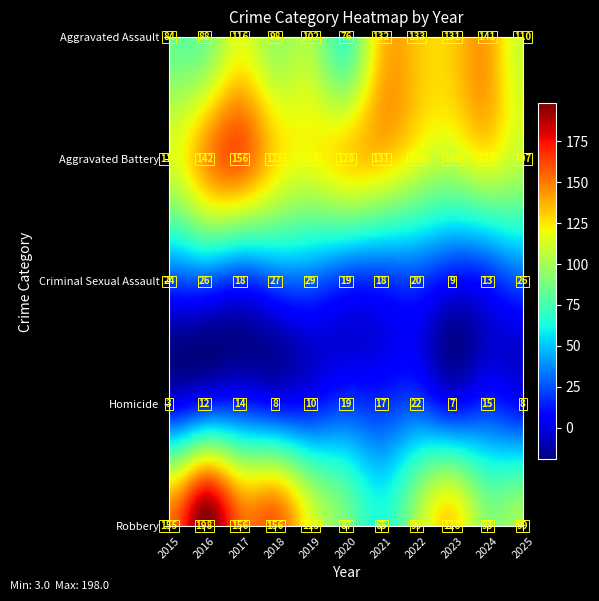

How many series are shown in this chart?

5